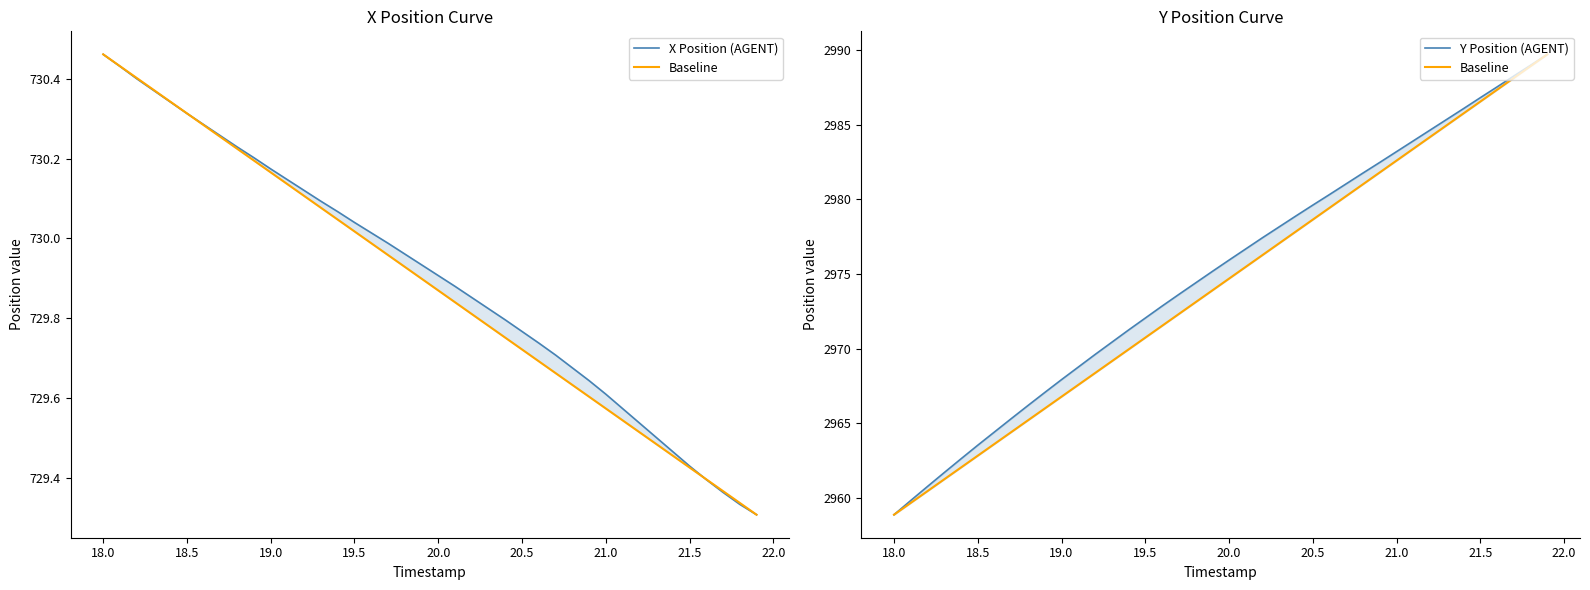

True or false: Baseline and X Position (AGENT) cross at least once.

False